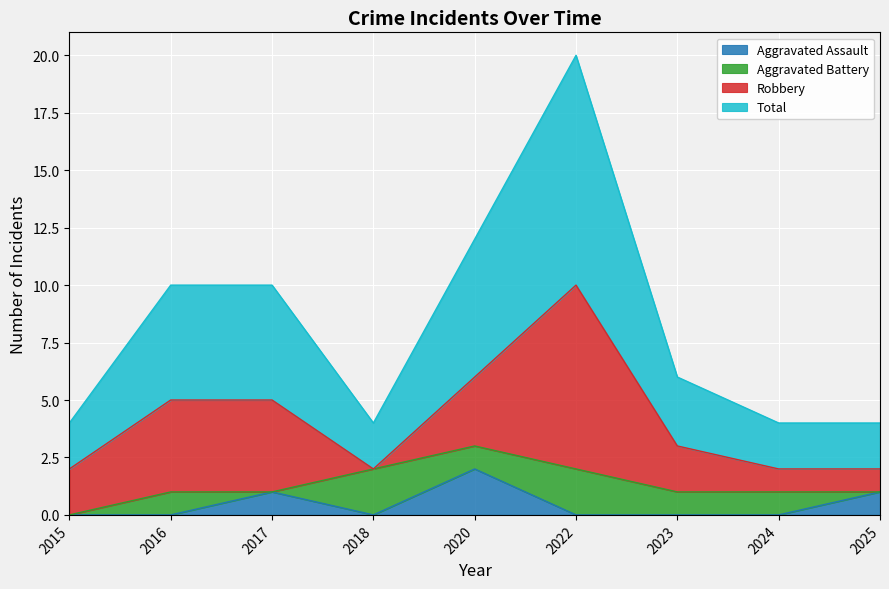

What is the value of the Total point at the 9th from the left?

2